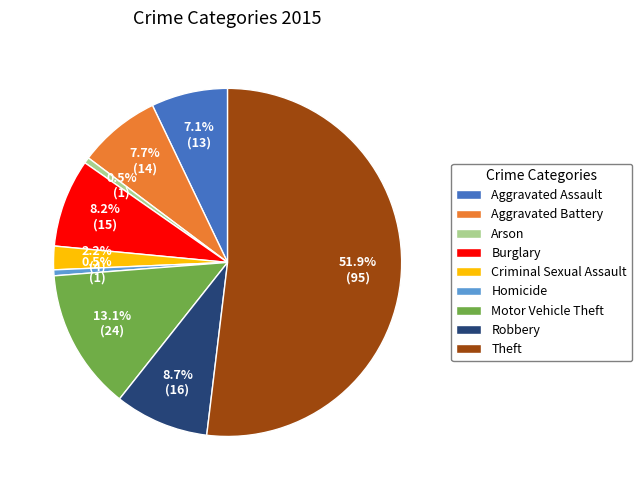

Between Theft and Arson, which is larger?

Theft